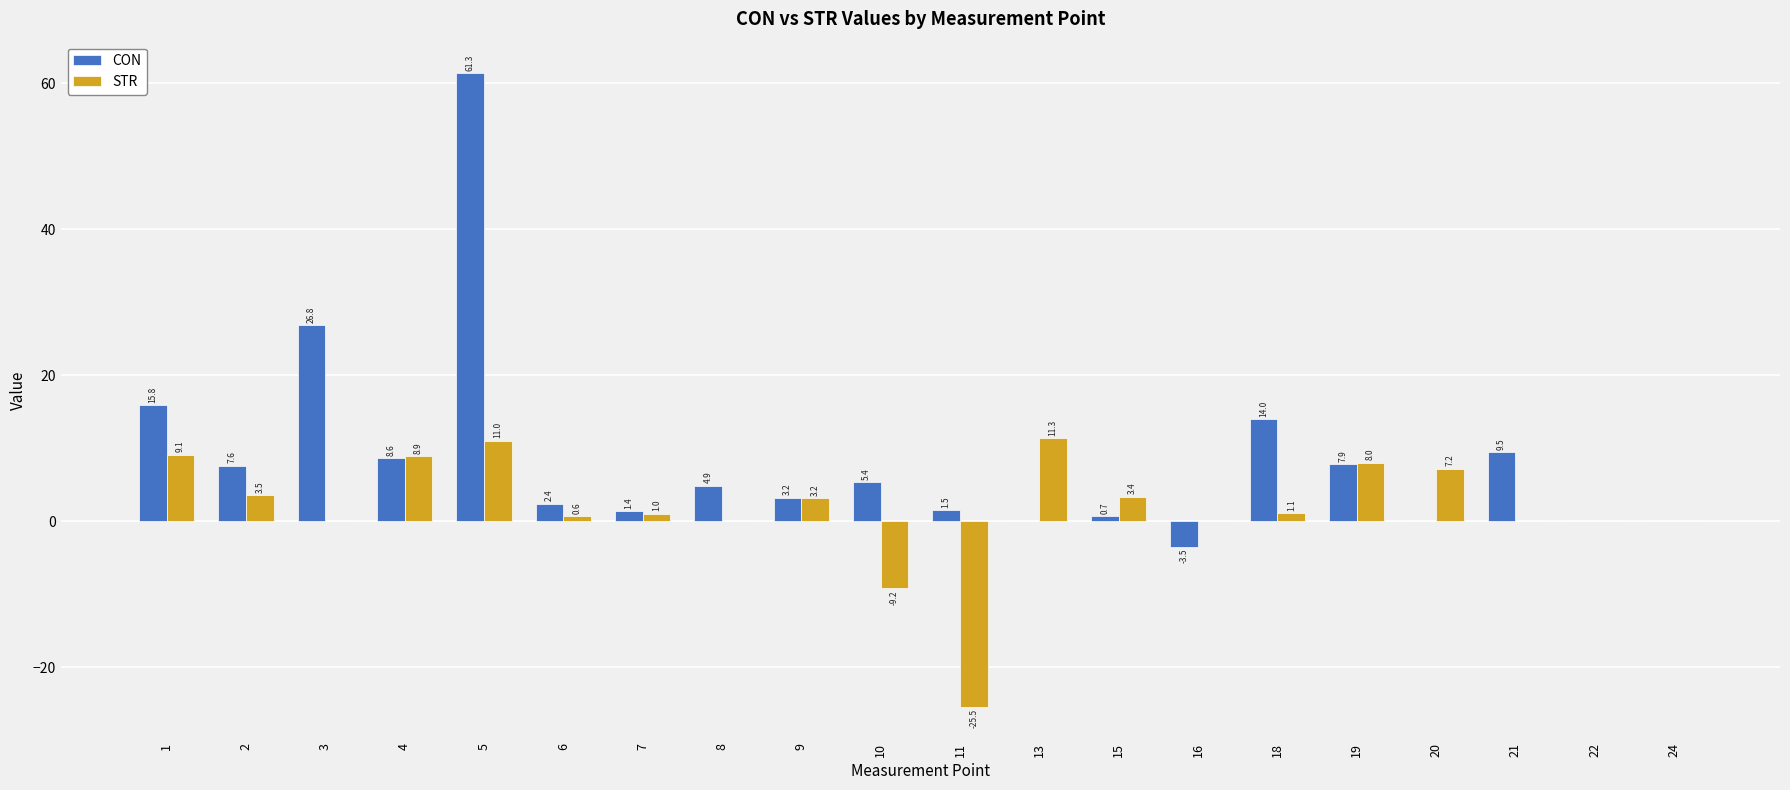

What is the maximum value shown in the chart?

61.3